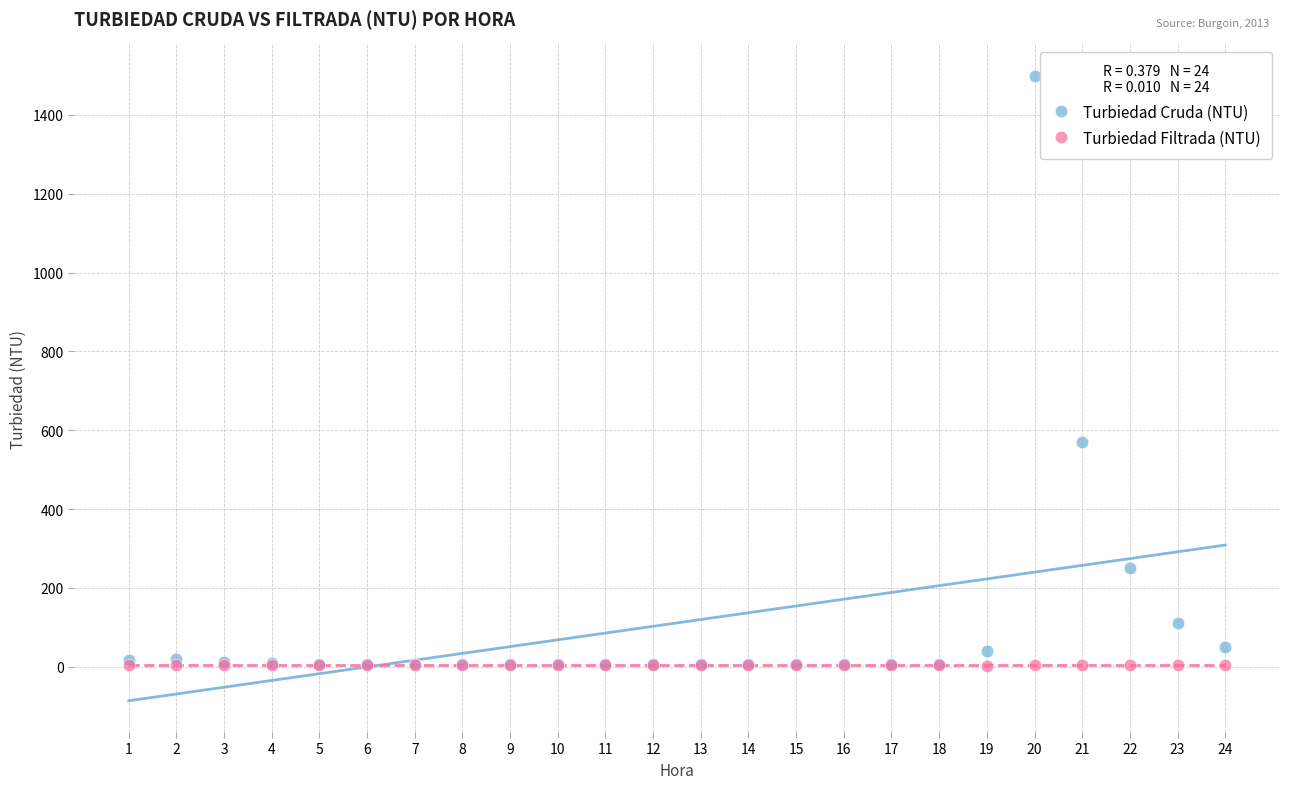

Across all series, what Y value is closest to 751?

570.0